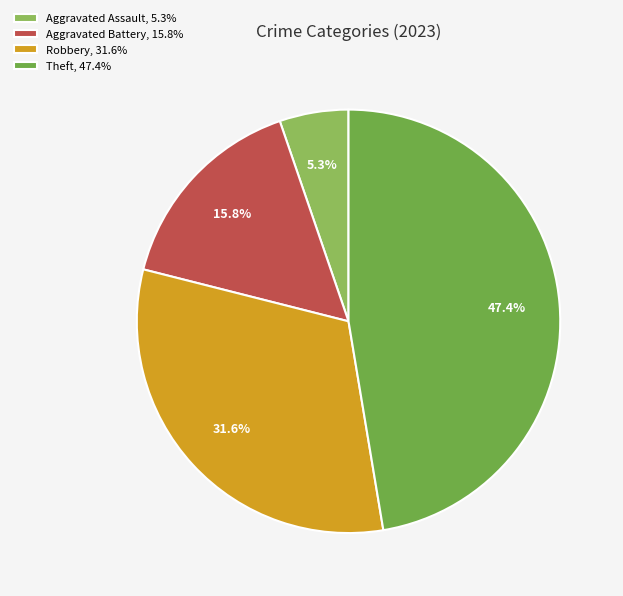

How many segments does this pie chart have?

4